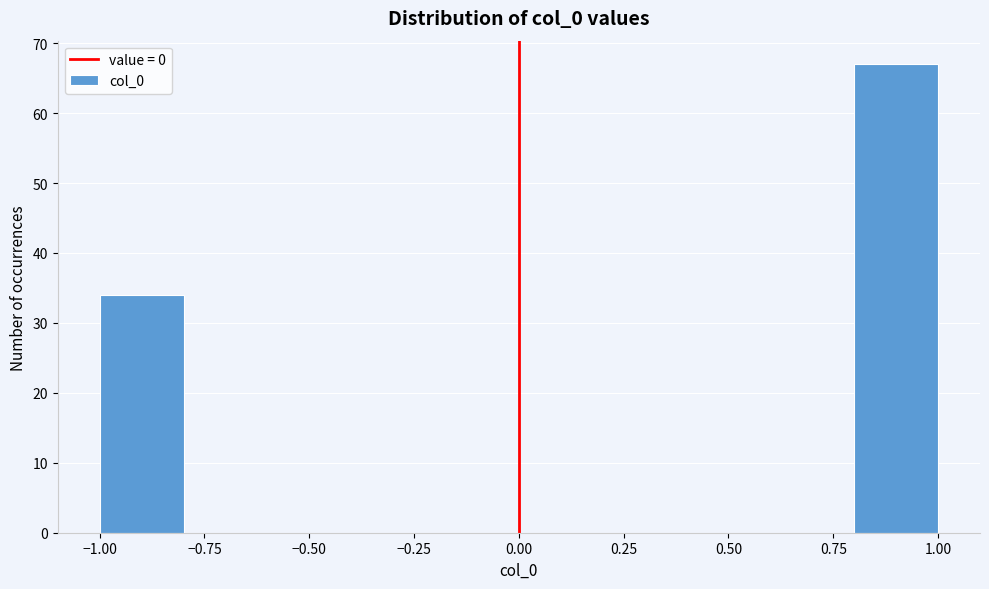

Reading left to right, list every bar in this chart as the range it spans on the x-axis followed by its height. The values are not printed on the chart, so give them approximately, as read against the axis.

-1.0 to -0.8: 34
-0.8 to -0.6: 0
-0.6 to -0.4: 0
-0.4 to -0.2: 0
-0.2 to 0.0: 0
0.0 to 0.2: 0
0.2 to 0.4: 0
0.4 to 0.6: 0
0.6 to 0.8: 0
0.8 to 1.0: 67